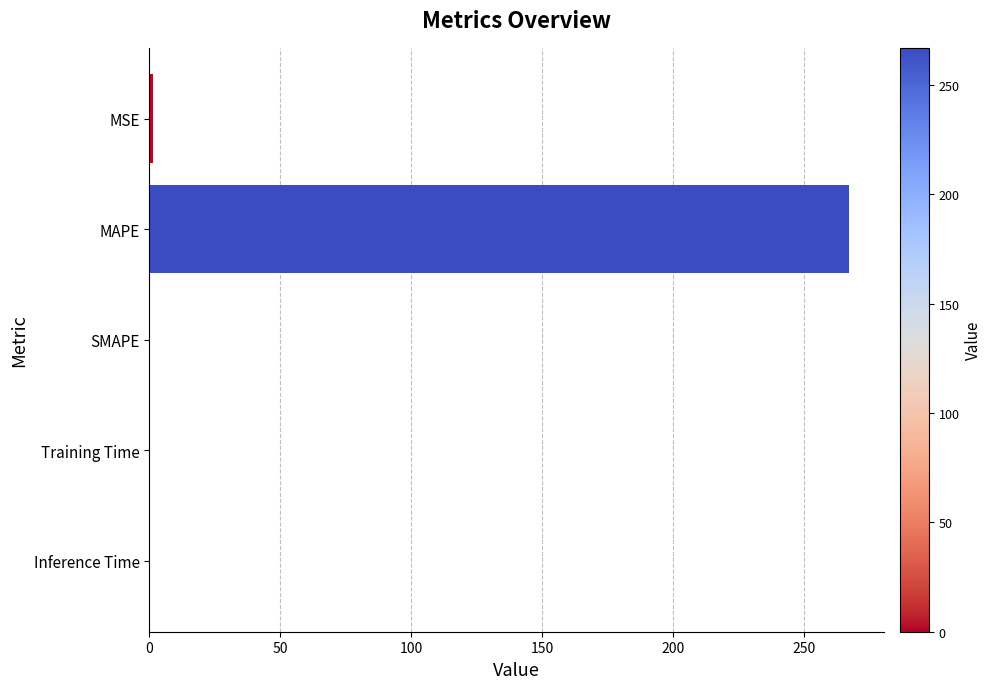

What is the sum of all values?

268.5